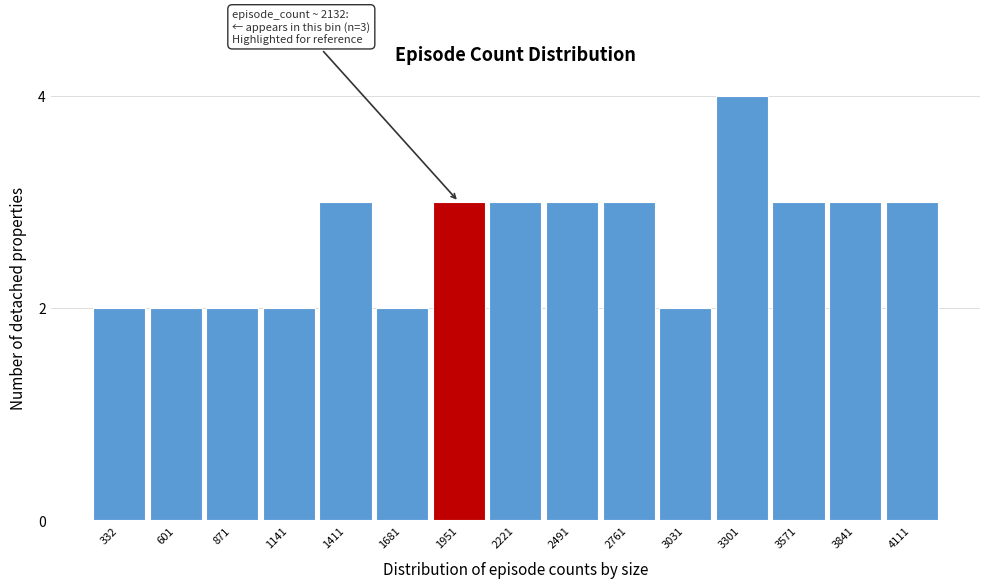

Reading right to left, what are all the values shown in this chart?

3	3	3	4	2	3	3	3	3	2	3	2	2	2	2